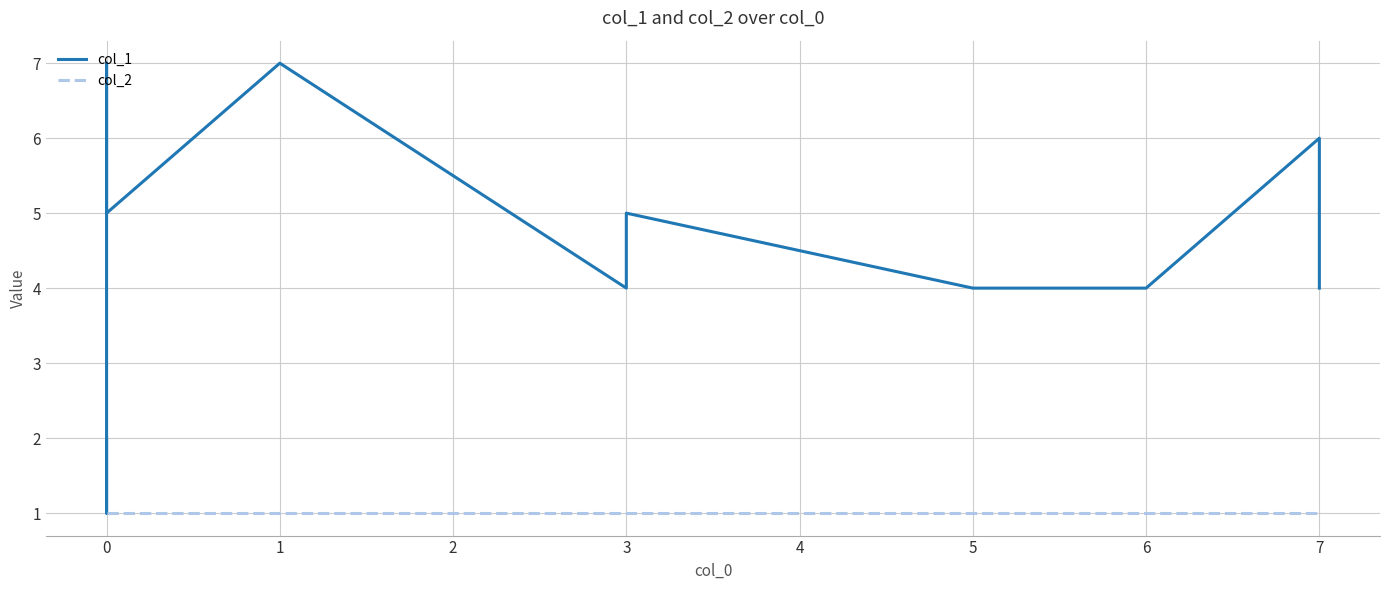

Is this an area chart (filled region under the line)?

No